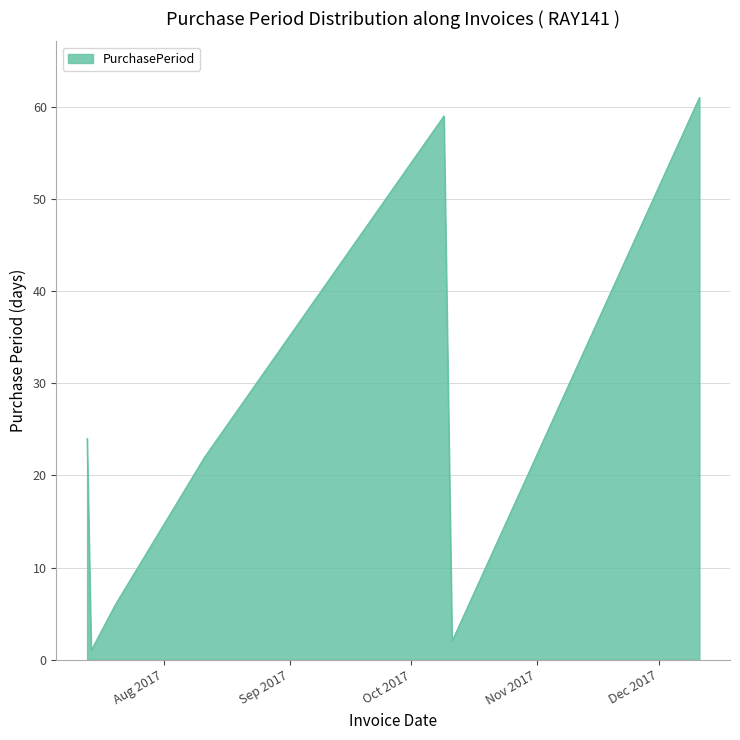

What is the maximum value shown in the chart?

61